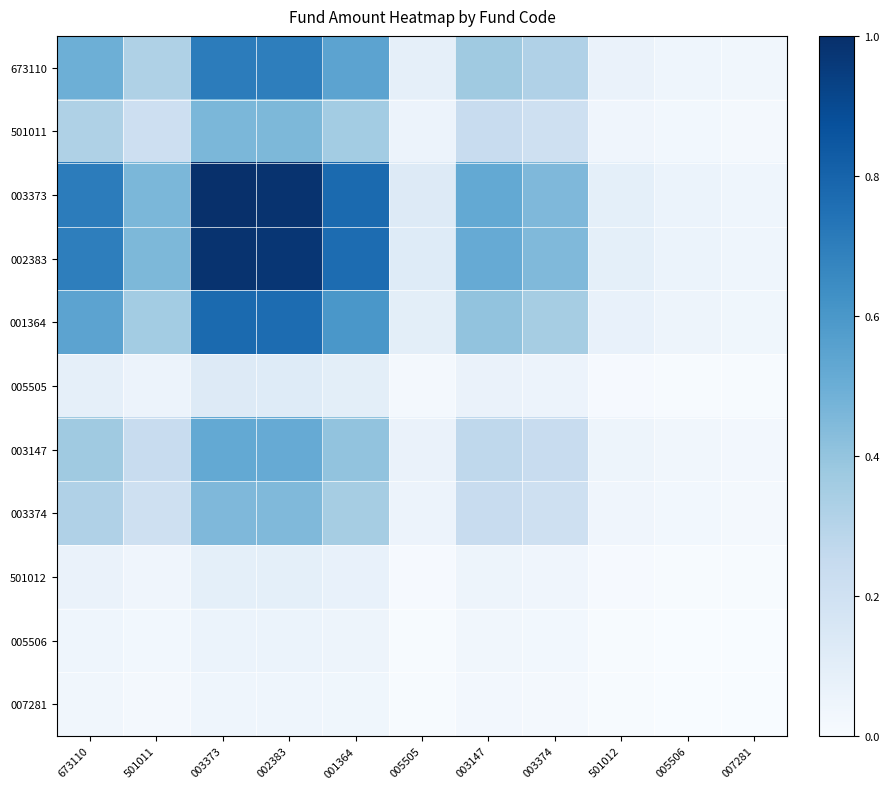

Which category has the highest value across all series?

003373